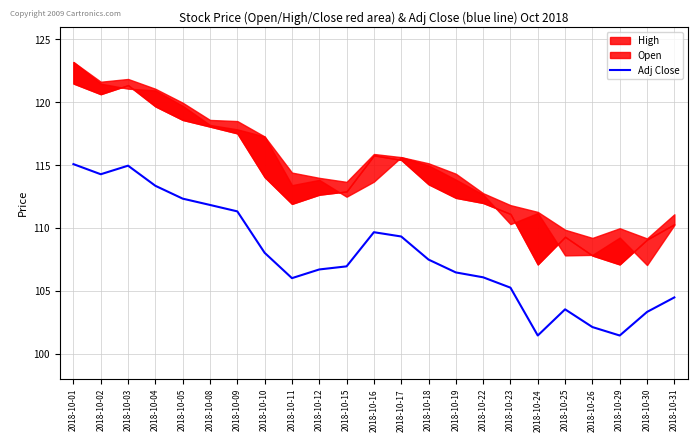

Which label corresponds to the smallest value in the chart?

2018-10-24